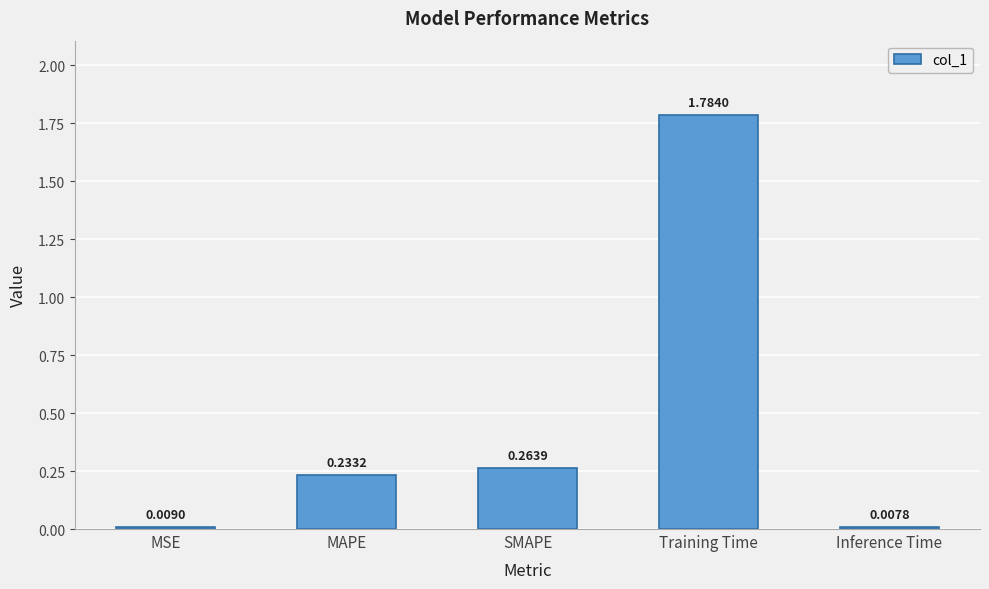

List the labels in order of value, smallest first.

Inference Time, MSE, MAPE, SMAPE, Training Time